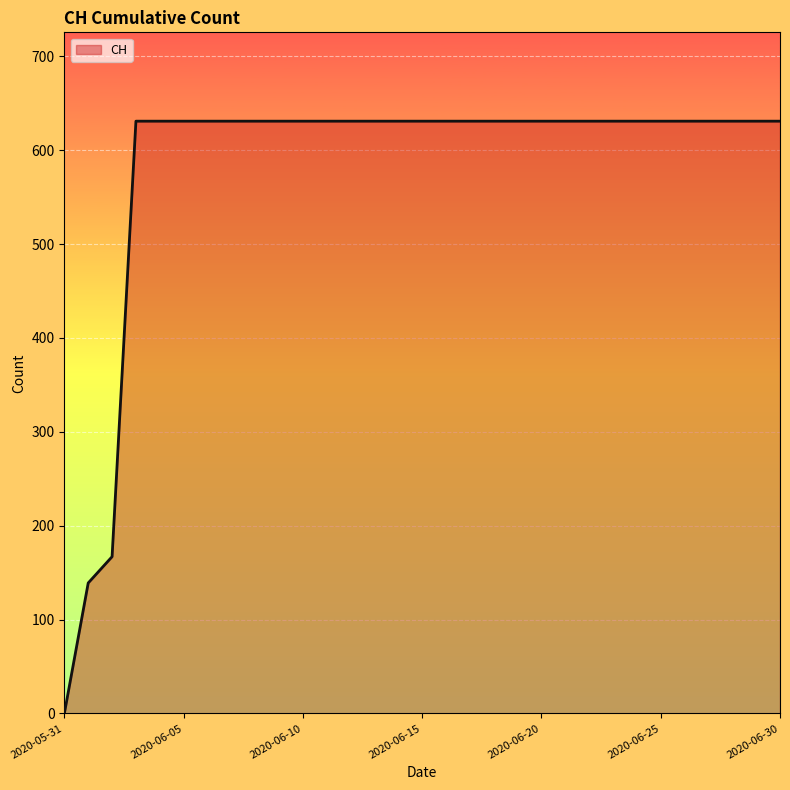

What is the greatest value displayed?

631